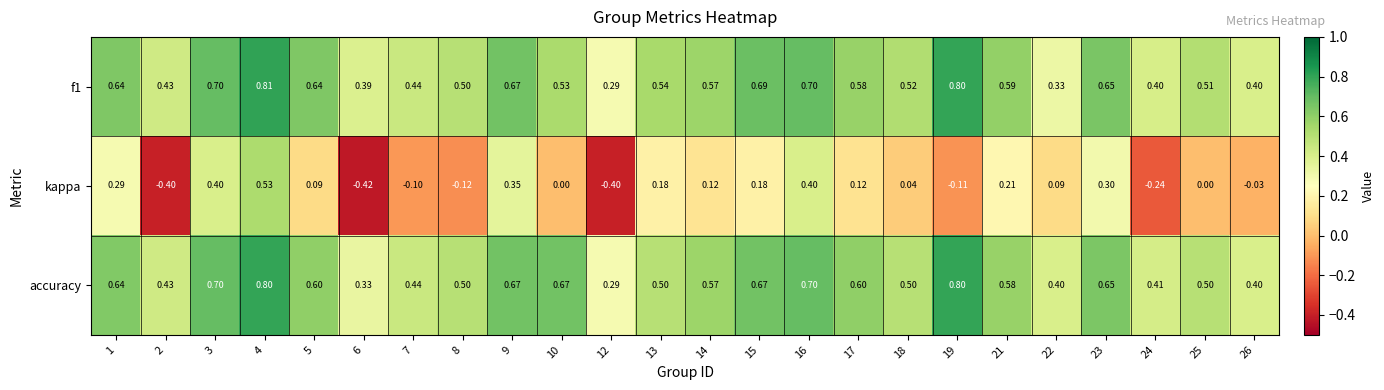

What is the total value across all series at 7?

0.8